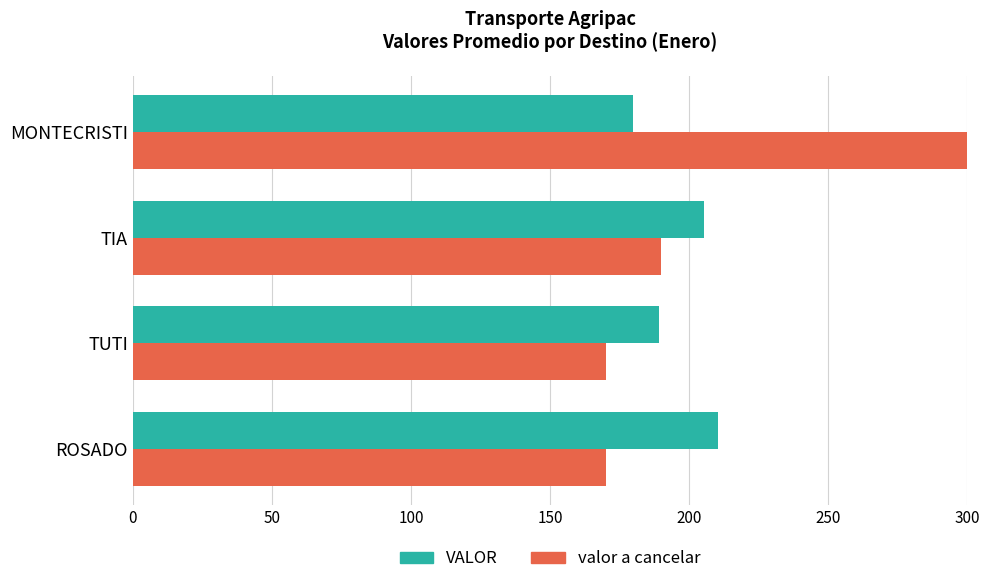

The value of valor a cancelar at TUTI is 170.0. True or false?

True